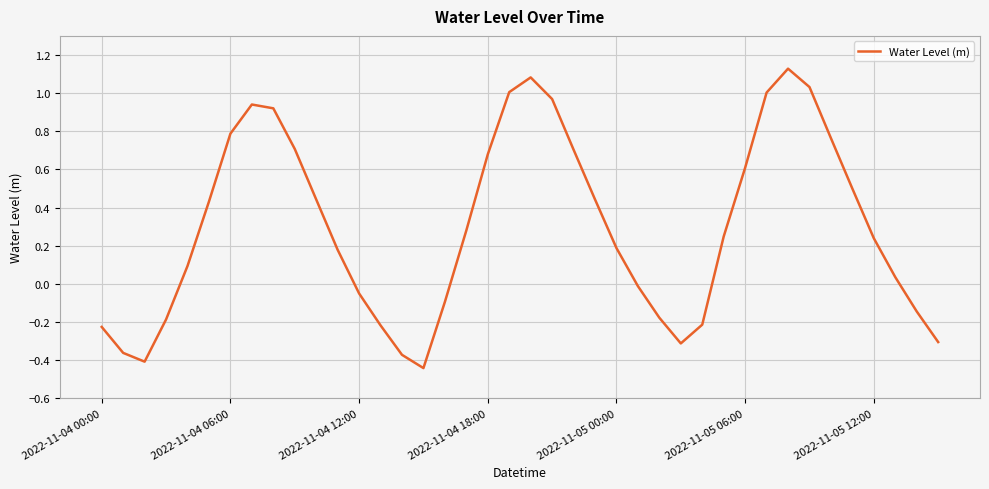

What is the difference between the maximum and minimum values?

1.6